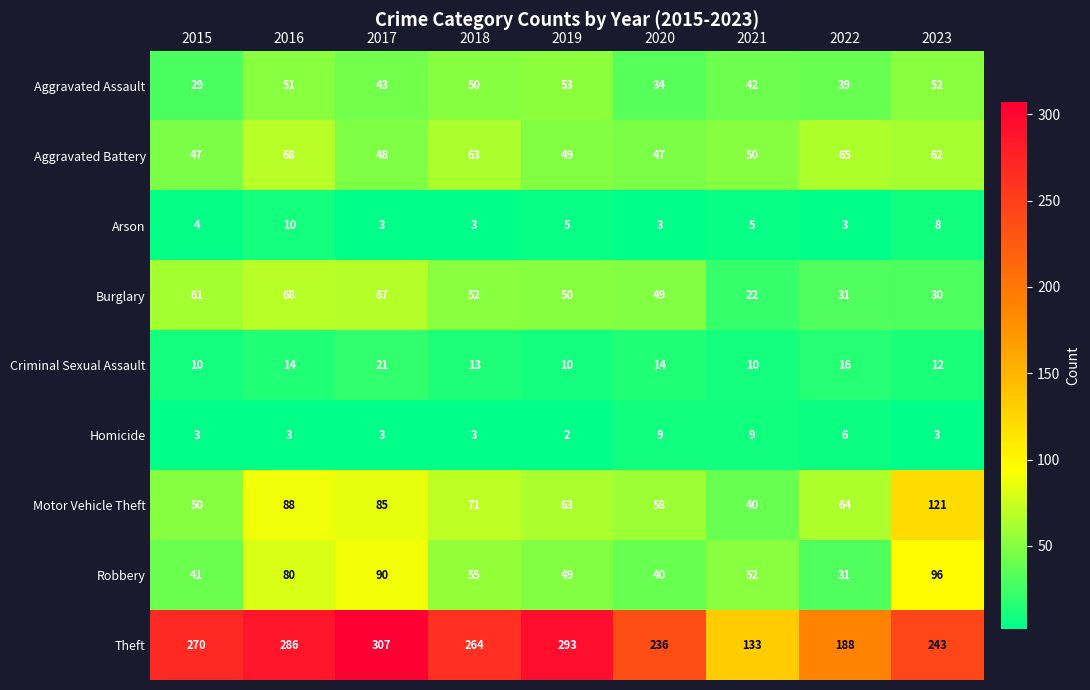

The Criminal Sexual Assault series shows 10 at 2019. True or false?

True